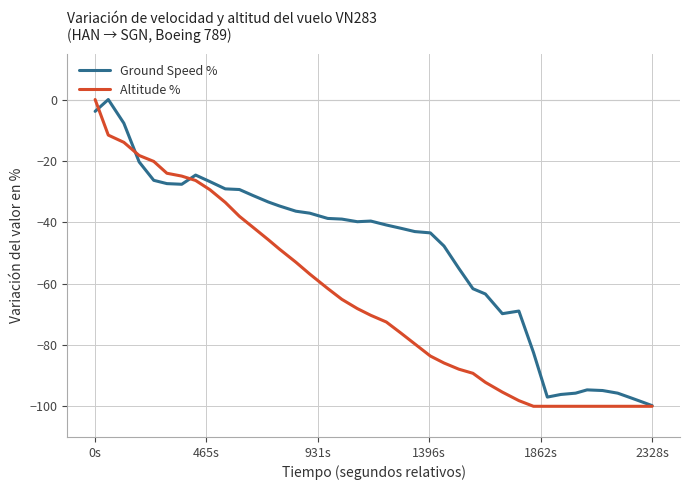

List the series in order of their overall mean, highest first.

Ground Speed %, Altitude %